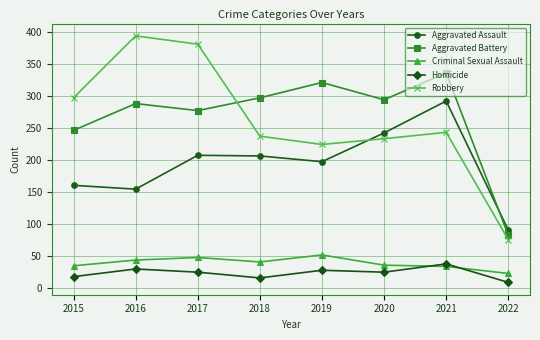

Is the value of Homicide at 2022 greater than the value of Aggravated Assault at 2022?

No